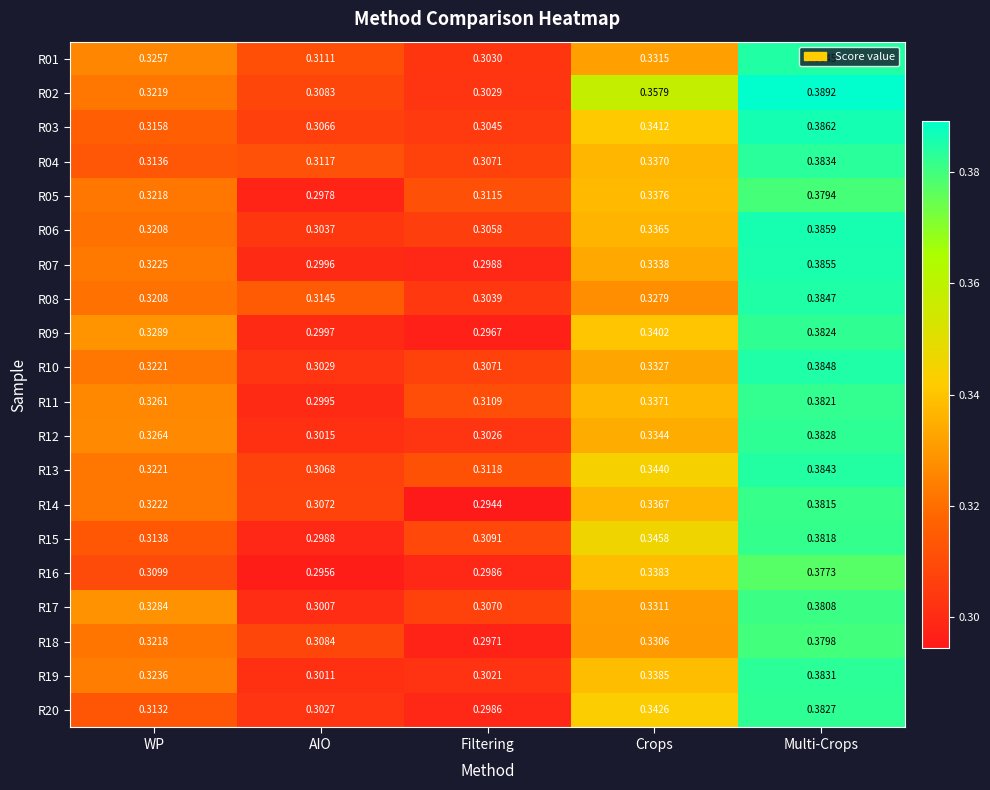

How many distinct data groups are displayed?

20